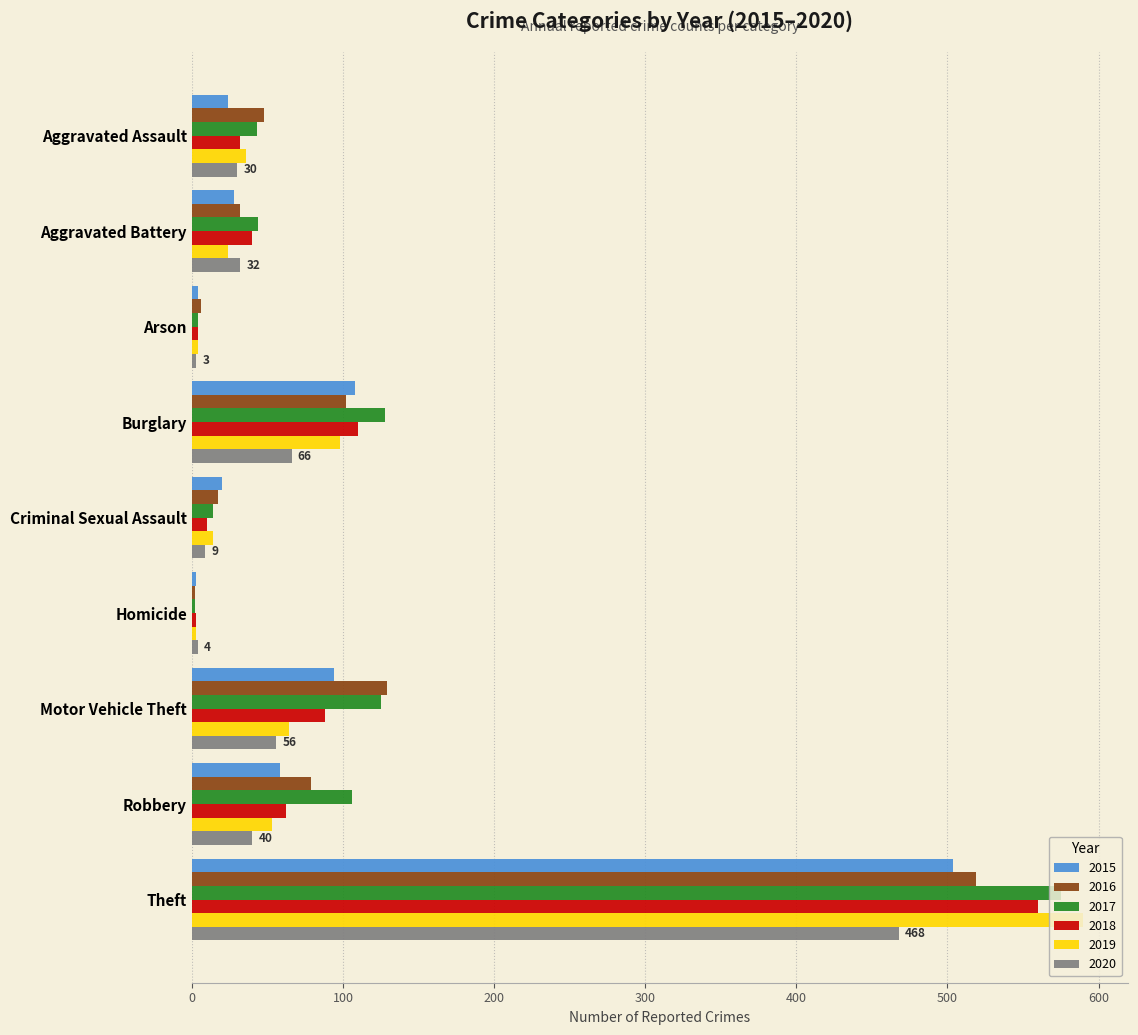

Is it true that 2020 equals 18 at Robbery?

False